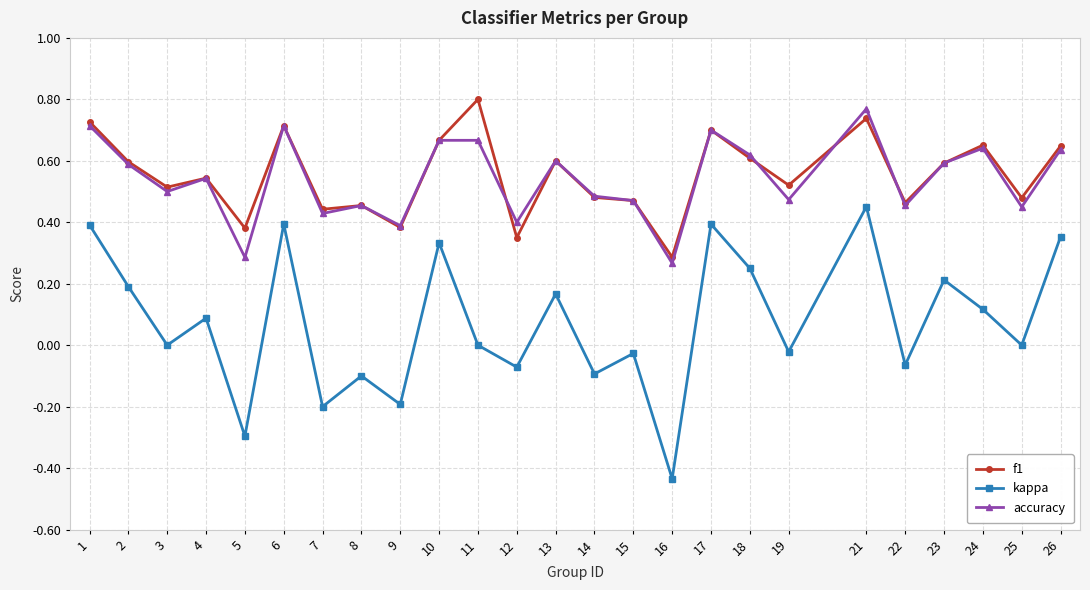

Which category has the lowest value across all series?

16